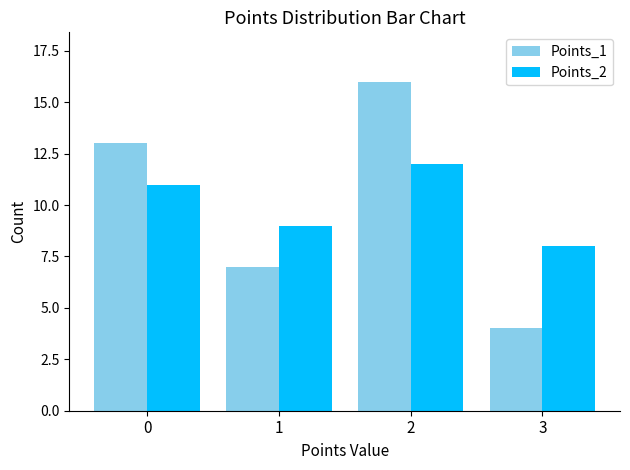

How many data points in Points_2 are less than 11?

2